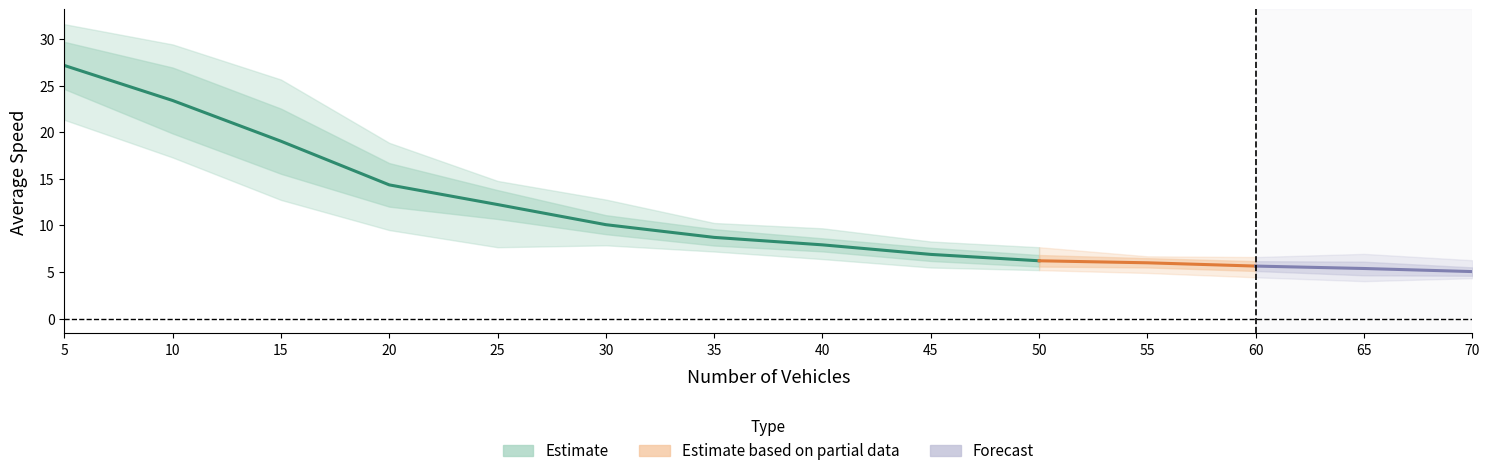

Reading right to left, transcribe all the data shown in this chart.

Average Speed: 70=5.0	65=5.4	60=5.6	55=6.0	50=6.2	45=6.9	40=7.9	35=8.7	30=10.1	25=12.2	20=14.4	15=19.0	10=23.4	5=27.2
Minimum Average Speed: 70=4.3	65=4.0	60=4.4	55=4.9	50=5.2	45=5.5	40=6.4	35=7.2	30=7.9	25=7.7	20=9.5	15=12.7	10=17.3	5=21.3
Maximum Average Speed: 70=6.3	65=6.9	60=6.6	55=6.7	50=7.7	45=8.3	40=9.7	35=10.3	30=12.8	25=14.8	20=18.9	15=25.7	10=29.4	5=31.6
Standard Deviation of Average Speed: 70=0.5	65=0.7	60=0.5	55=0.5	50=0.6	45=0.7	40=0.7	35=0.9	30=1.0	25=1.6	20=2.3	15=3.5	10=3.5	5=2.5
Density: 70=0.1	65=0.1	60=0.1	55=0.1	50=0.1	45=0.0	40=0.0	35=0.0	30=0.0	25=0.0	20=0.0	15=0.0	10=0.0	5=0.0